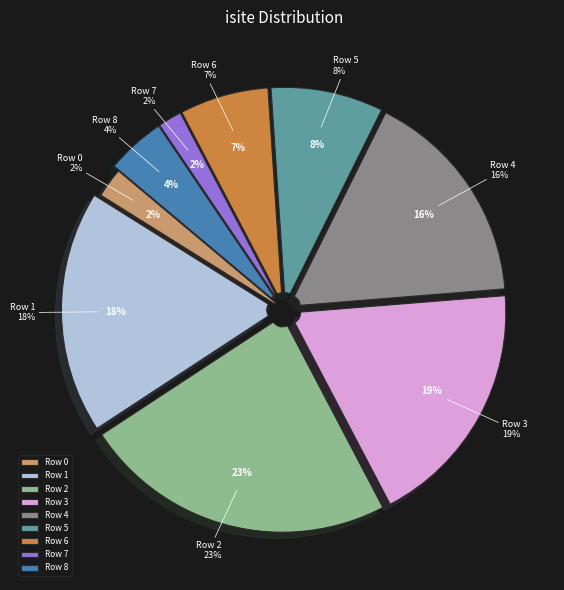

To the nearest percent, what is the average slice percentage?

11%